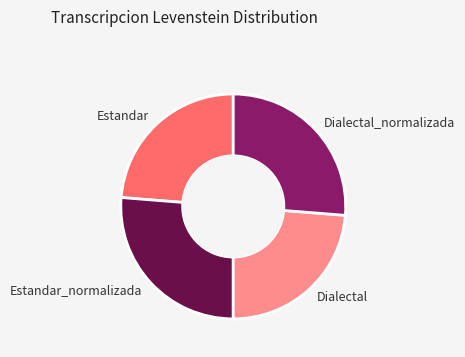

Between Estandar and Dialectal_normalizada, which is larger?

Dialectal_normalizada